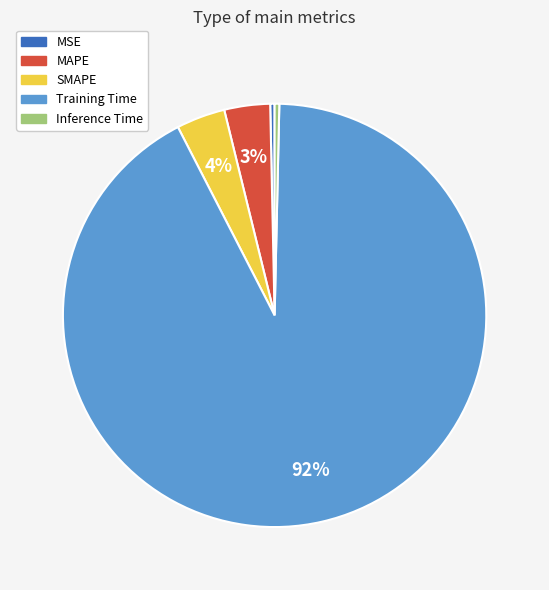

Is it true that Inference Time is 0% of the pie?

True